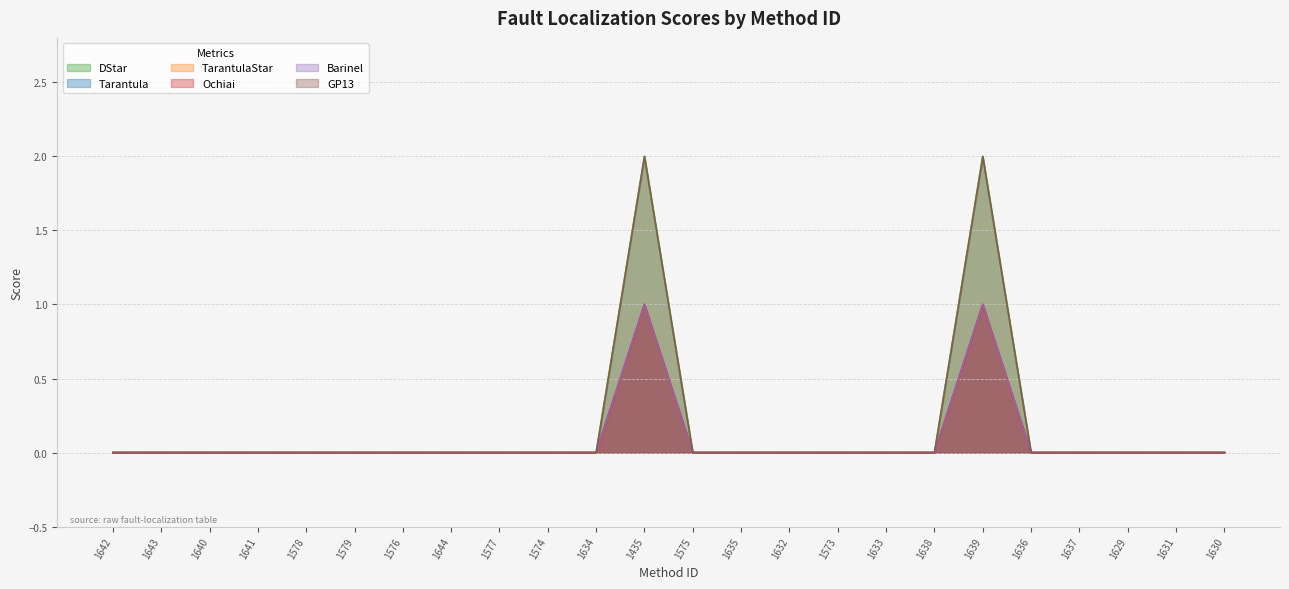

Reading right to left, list all the values displayed in this chart.

DStar: 0	0	0	0	0	2	0	0	0	0	0	0	2	0	0	0	0	0	0	0	0	0	0	0
Tarantula: 0	0	0	0	0	1	0	0	0	0	0	0	1	0	0	0	0	0	0	0	0	0	0	0
TarantulaStar: 0	0	0	0	0	1	0	0	0	0	0	0	1	0	0	0	0	0	0	0	0	0	0	0
Ochiai: 0	0	0	0	0	1	0	0	0	0	0	0	1	0	0	0	0	0	0	0	0	0	0	0
Barinel: 0	0	0	0	0	1	0	0	0	0	0	0	1	0	0	0	0	0	0	0	0	0	0	0
GP13: 0	0	0	0	0	2	0	0	0	0	0	0	2	0	0	0	0	0	0	0	0	0	0	0